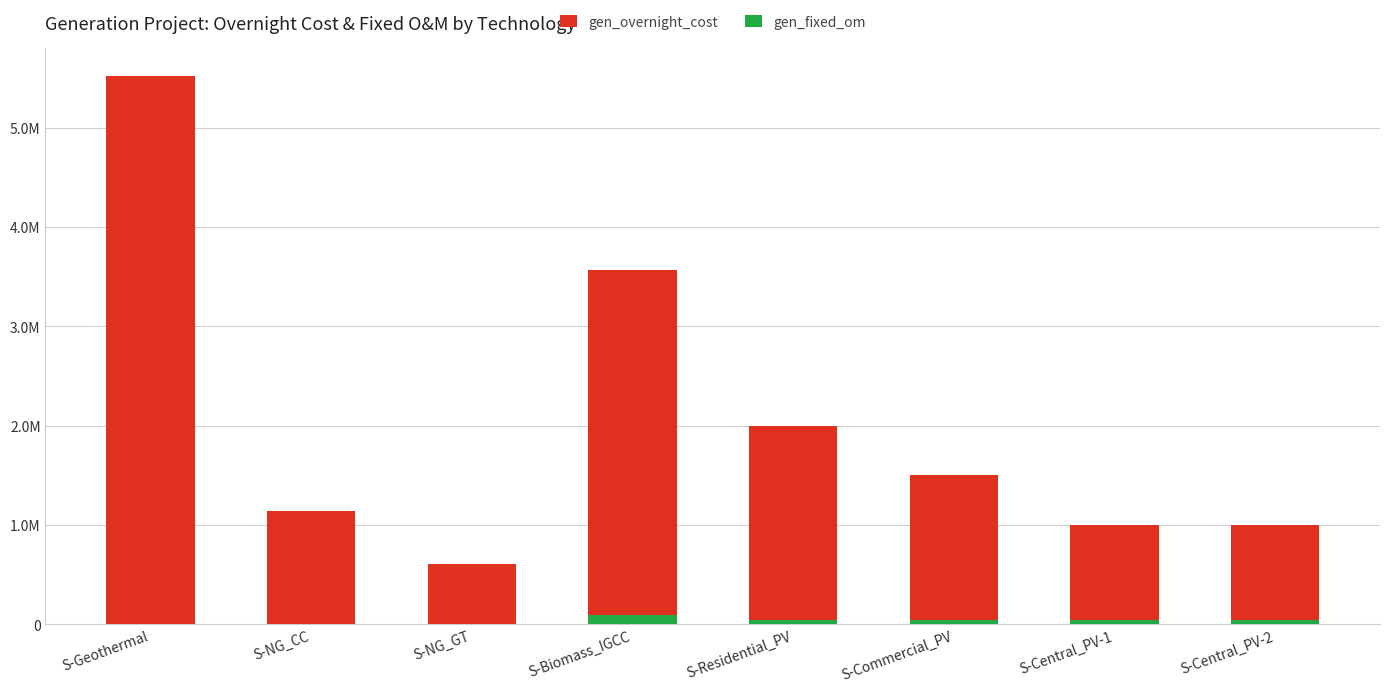

What is the average value of the gen_fixed_om series?

33313.8